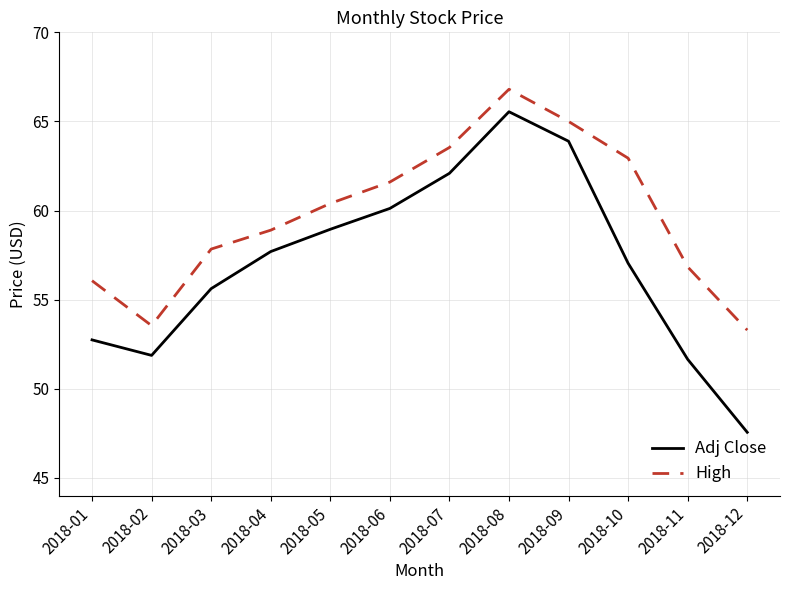

At which category is the sum across all series the highest?

2018-08